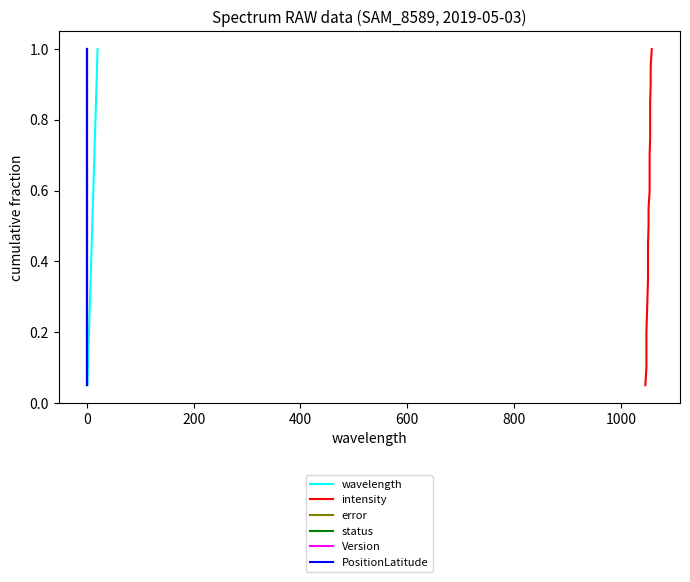

How many lines are shown in the chart?

6